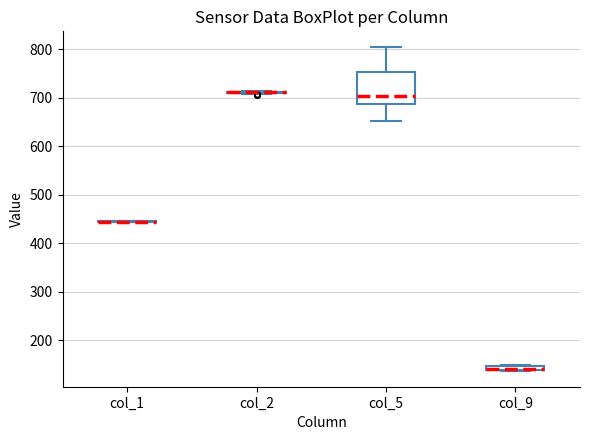

Where is the upper edge of the box for col_9 on the y-axis? The values are not printed on the chart, so give them approximately, as read against the axis.

150